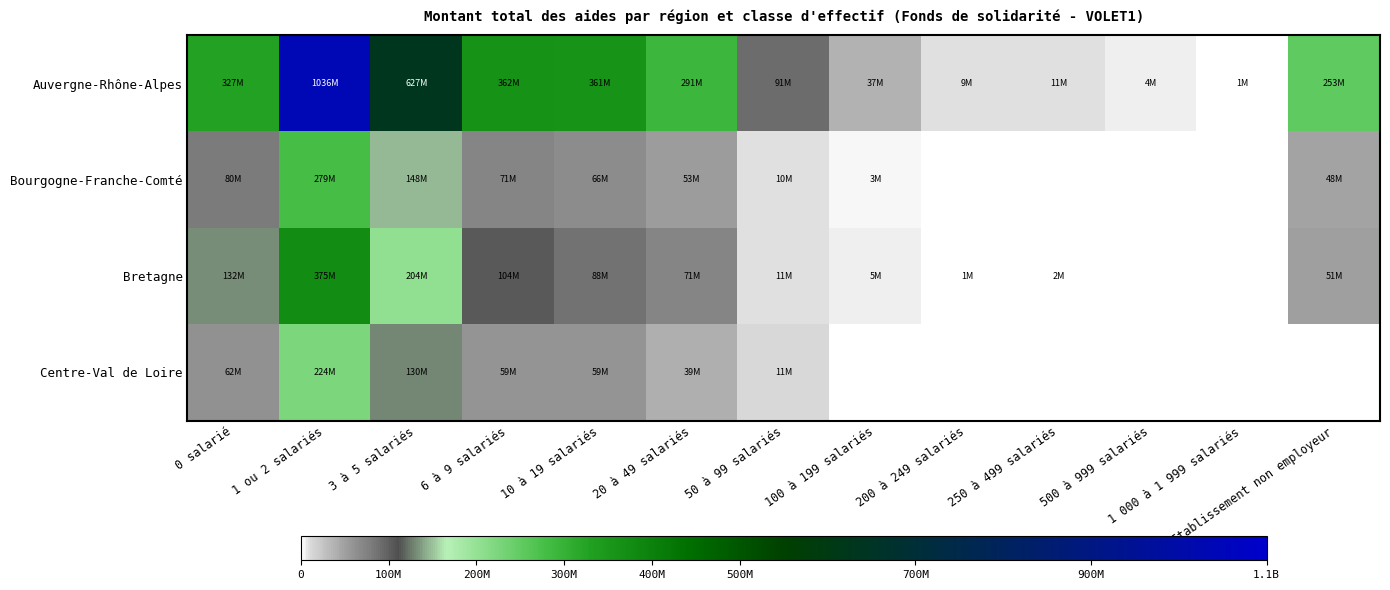

At 100 à 199 salariés, list the series in order from smallest to largest.

Centre-Val de Loire, Bourgogne-Franche-Comté, Bretagne, Auvergne-Rhône-Alpes